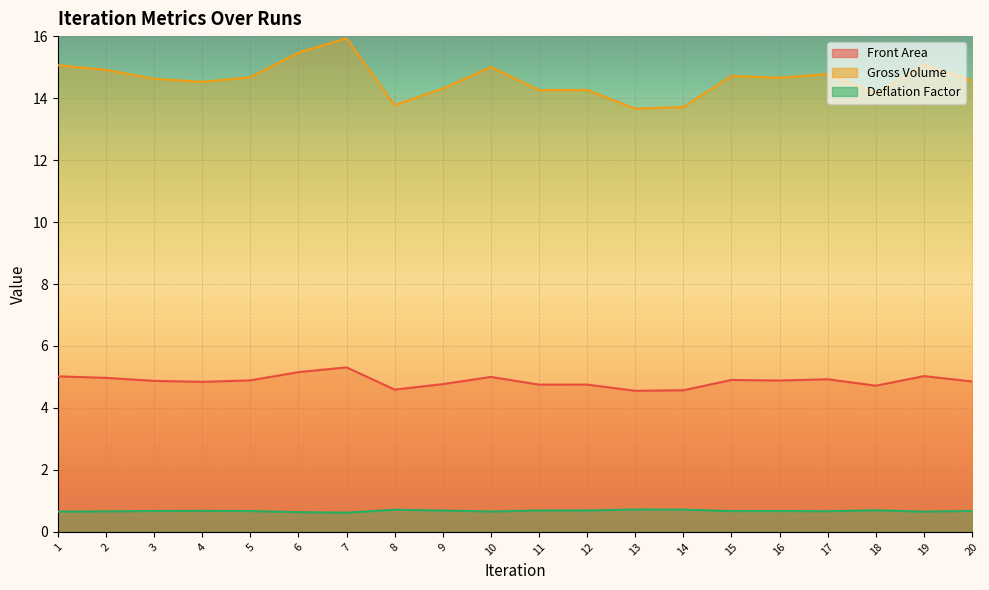

The value of Front Area at 19 is 2.5. True or false?

False